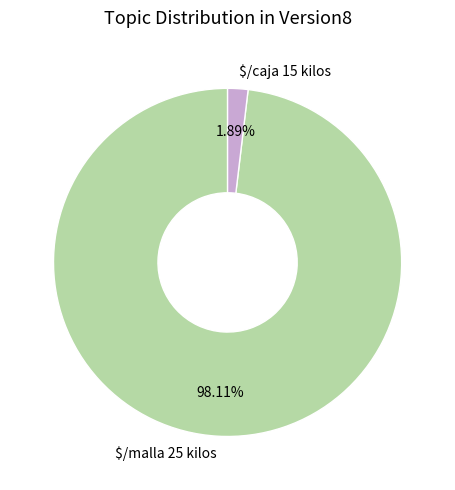

Which slice is the largest?

$/malla 25 kilos